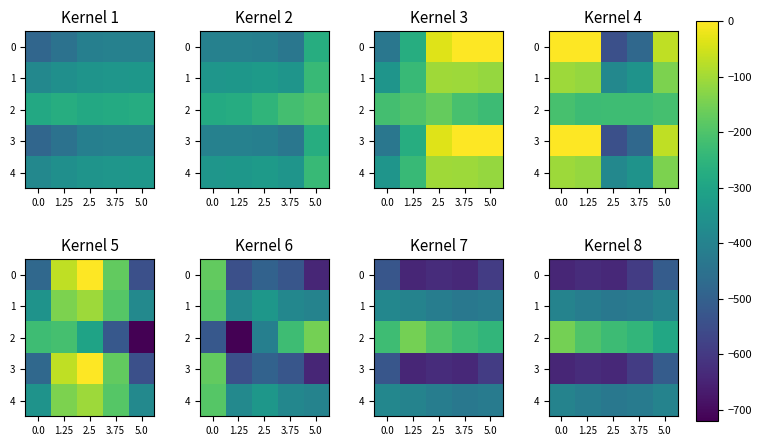

At how many categories does at least one series exceed -521?

5